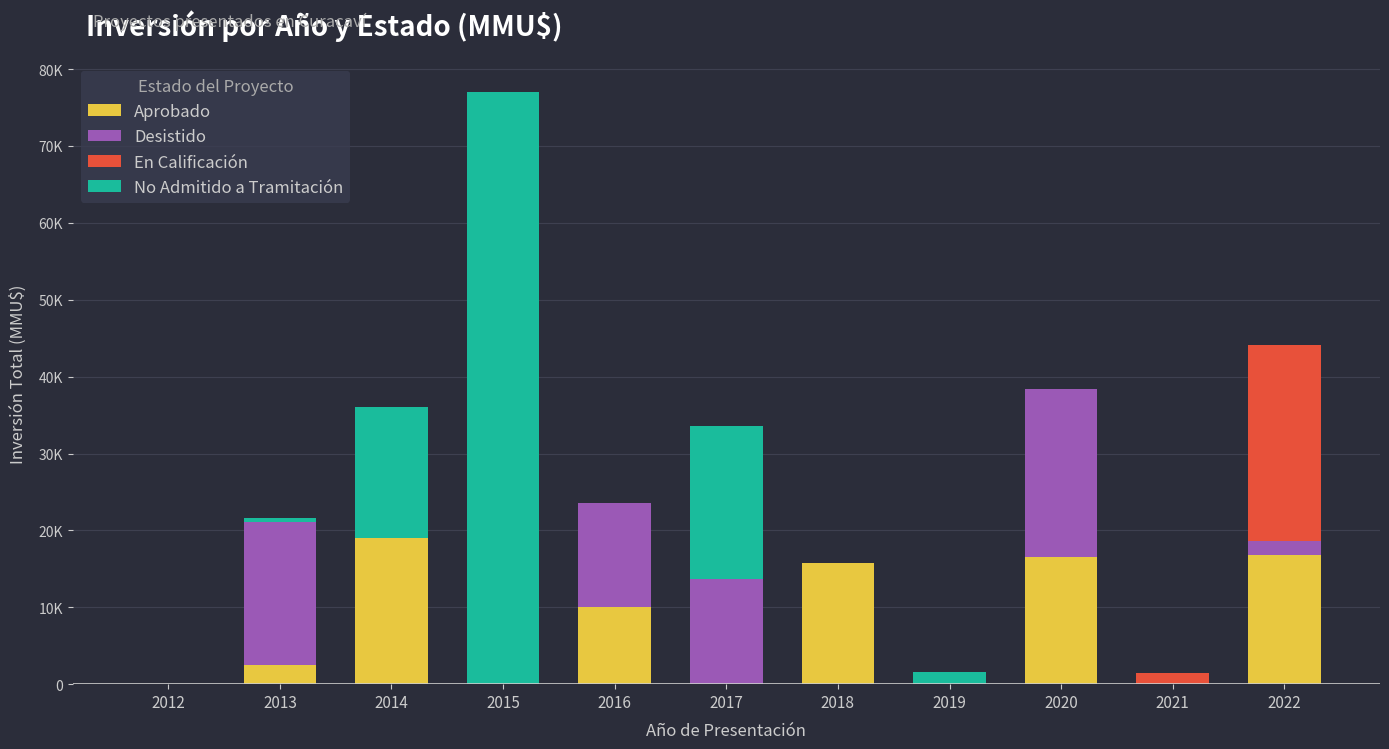

What is the total value across all series at 2014?

36050